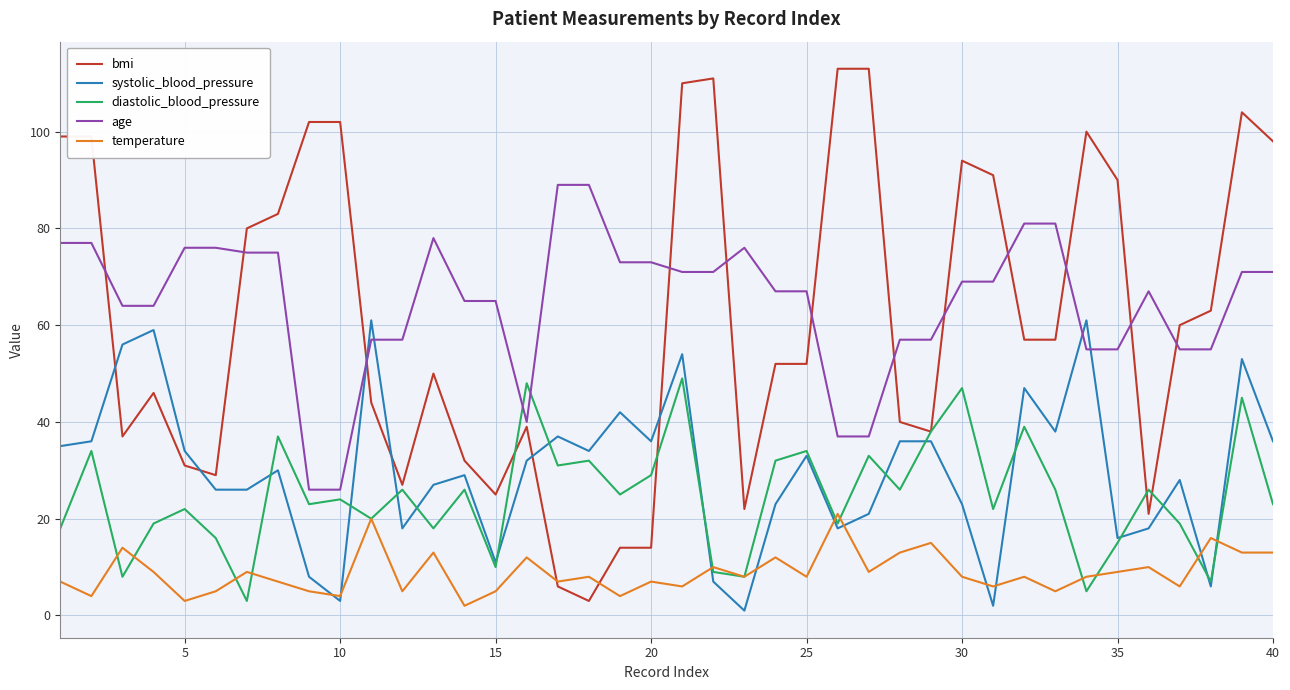

What is the greatest value displayed?

113